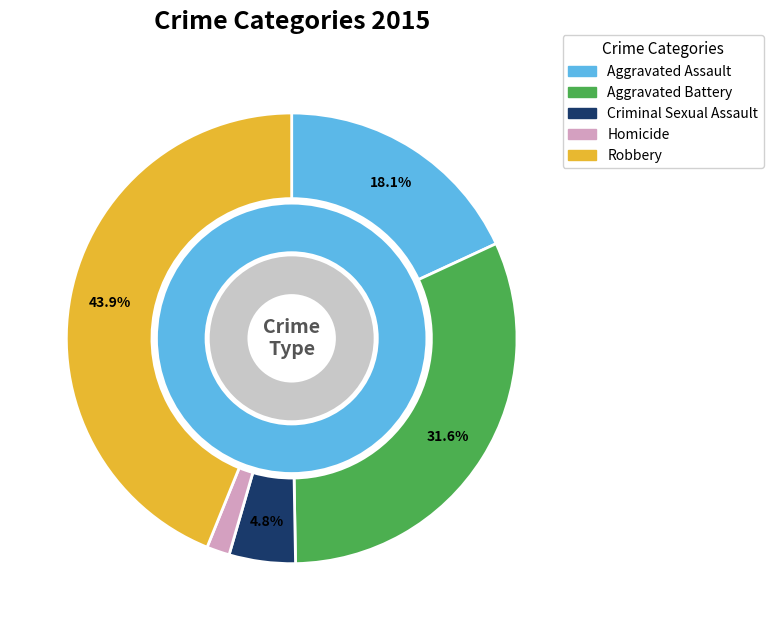

Between Homicide and Criminal Sexual Assault, which is larger?

Criminal Sexual Assault